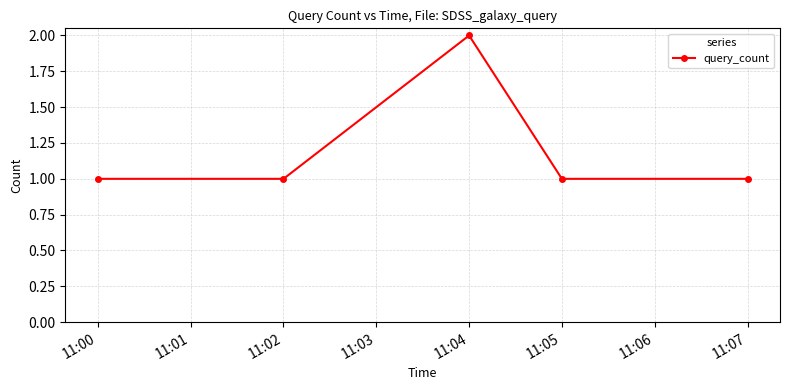

The value at 11:05 is 1. True or false?

True